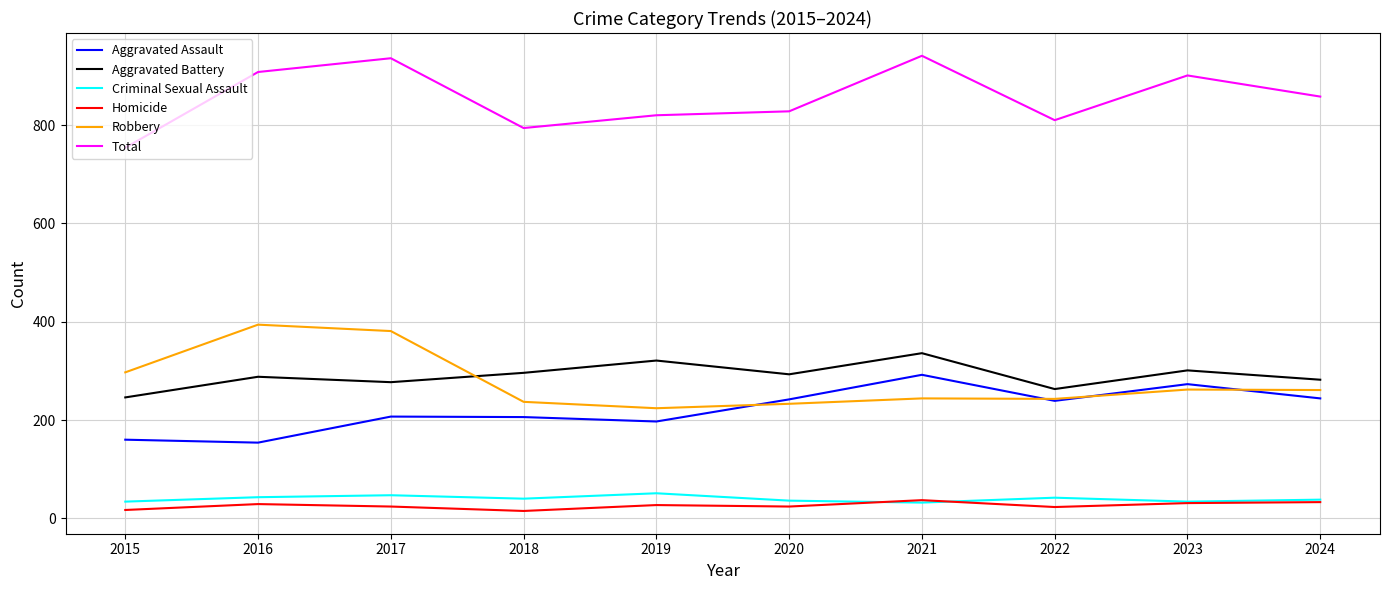

At how many categories does at least one series exceed 782?

9